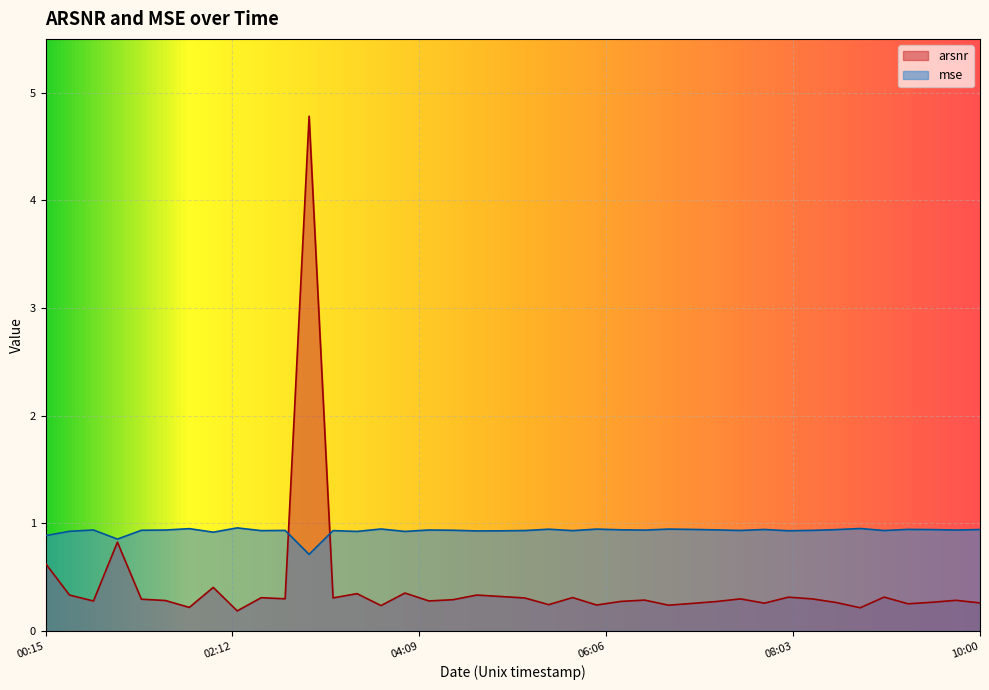

Count the mse values in the range 0 to 1.

40